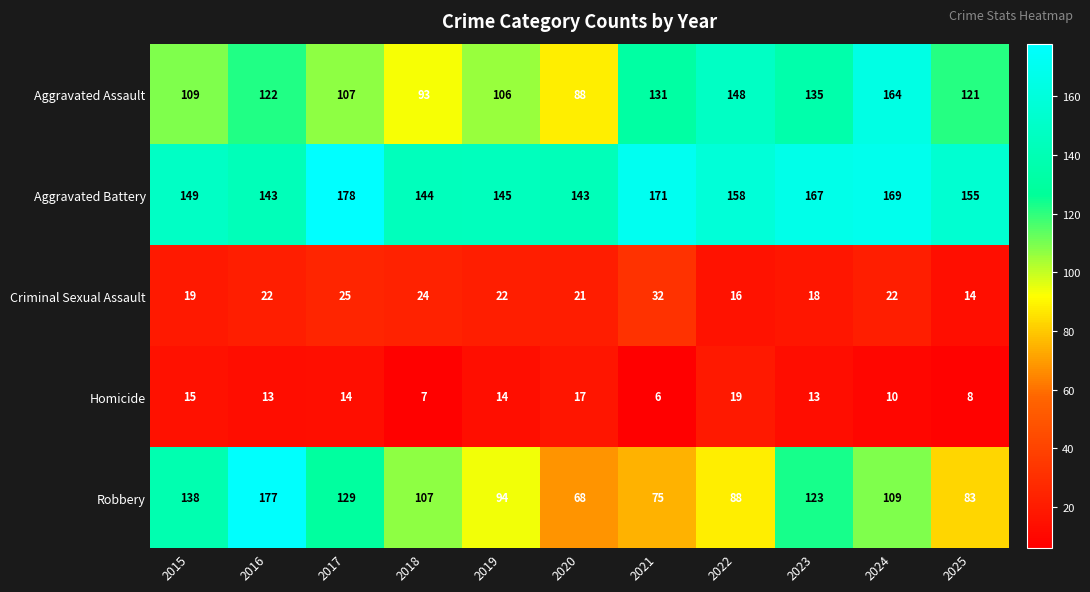

Which category has the lowest value across all series?

2021